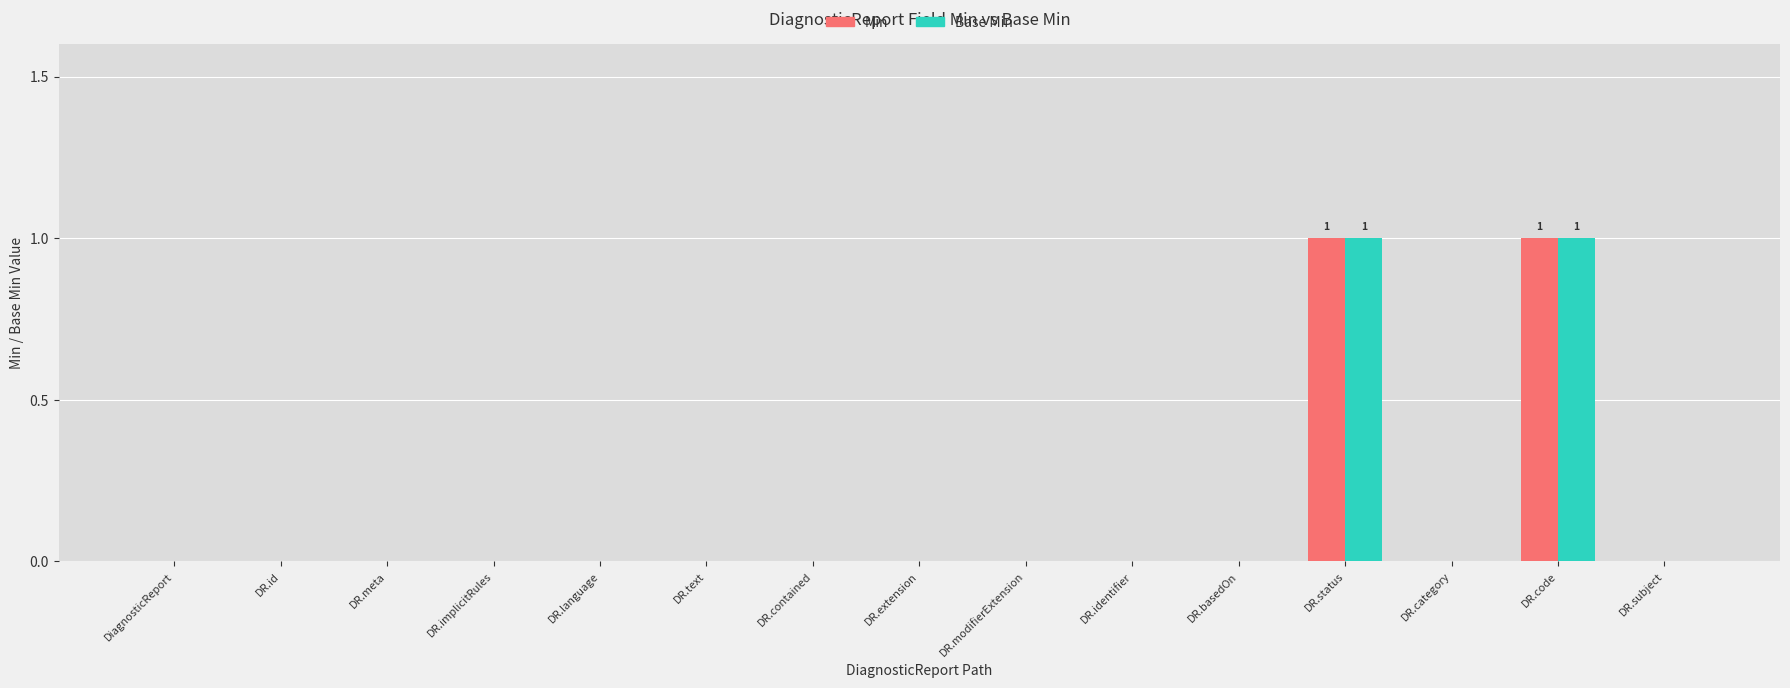

Is the value of Min at DiagnosticReport greater than the value of Base Min at DR.status?

No